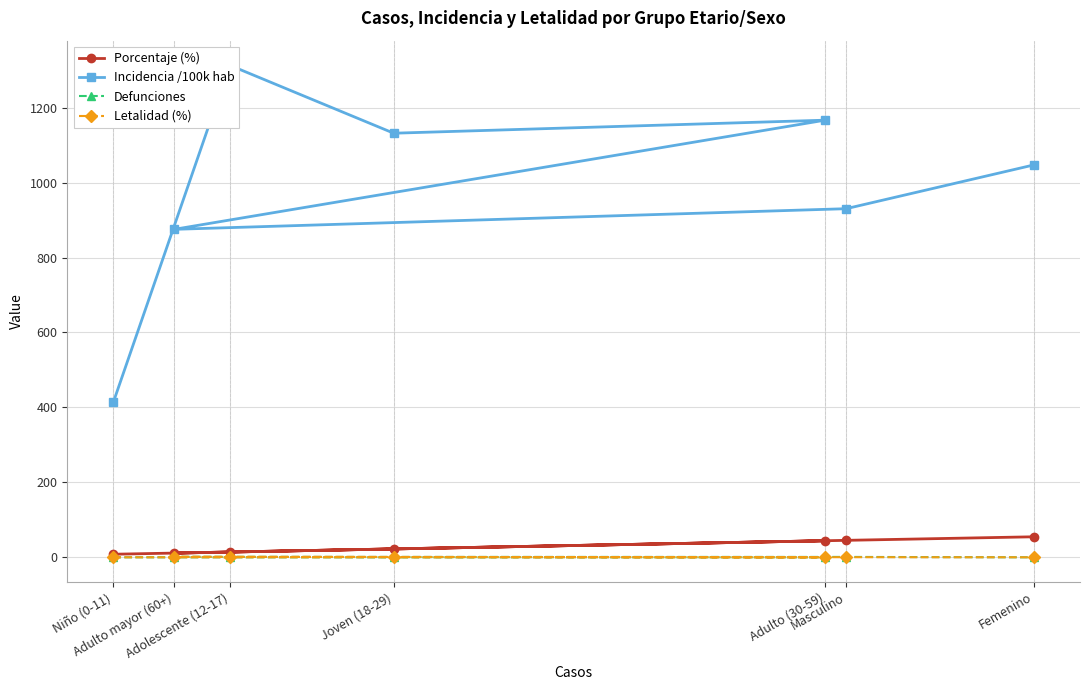

At which category is the sum across all series the highest?

Adolescente (12-17)